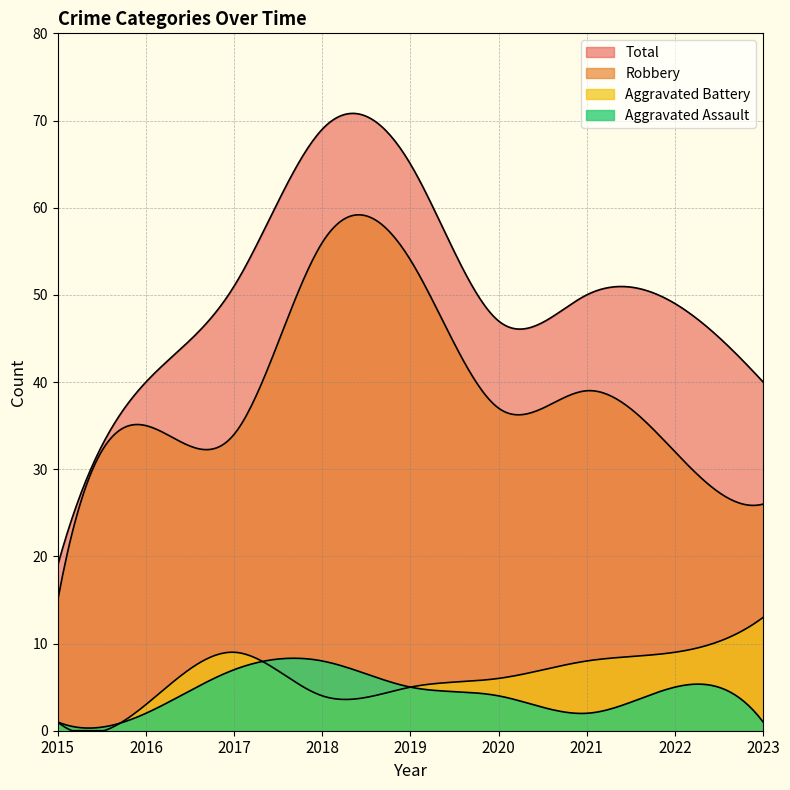

What is the spread (max minus min) of values at 2022?

44